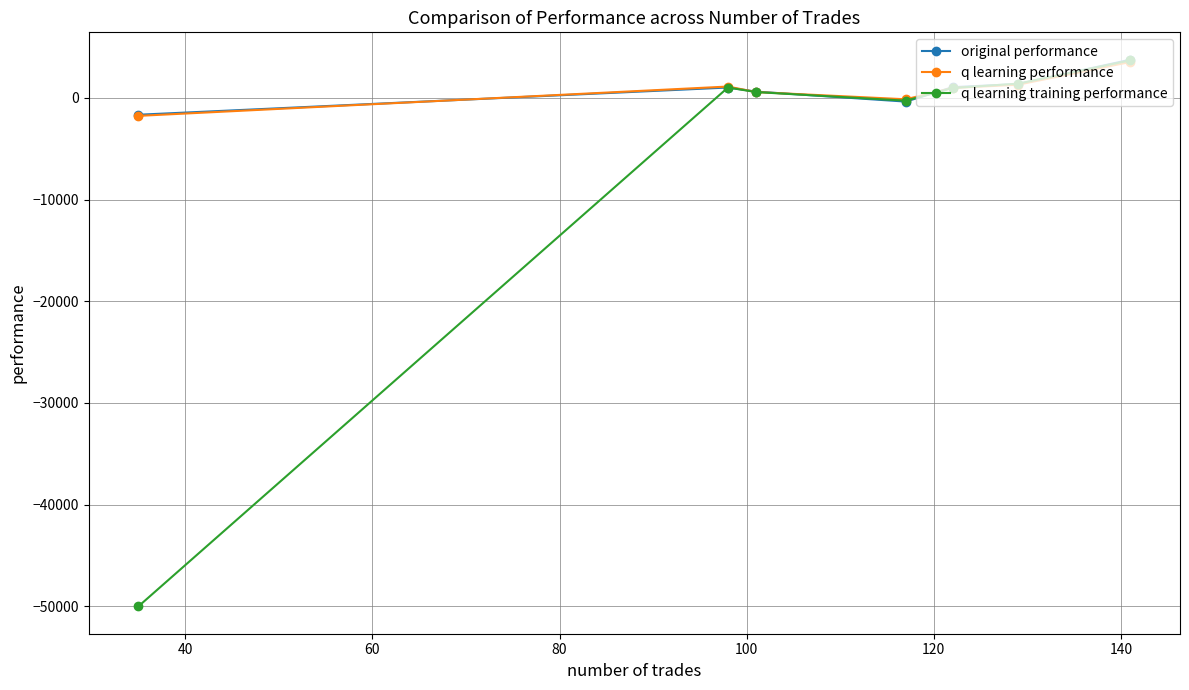

What is the lowest value of the q learning performance series?

-1769.2